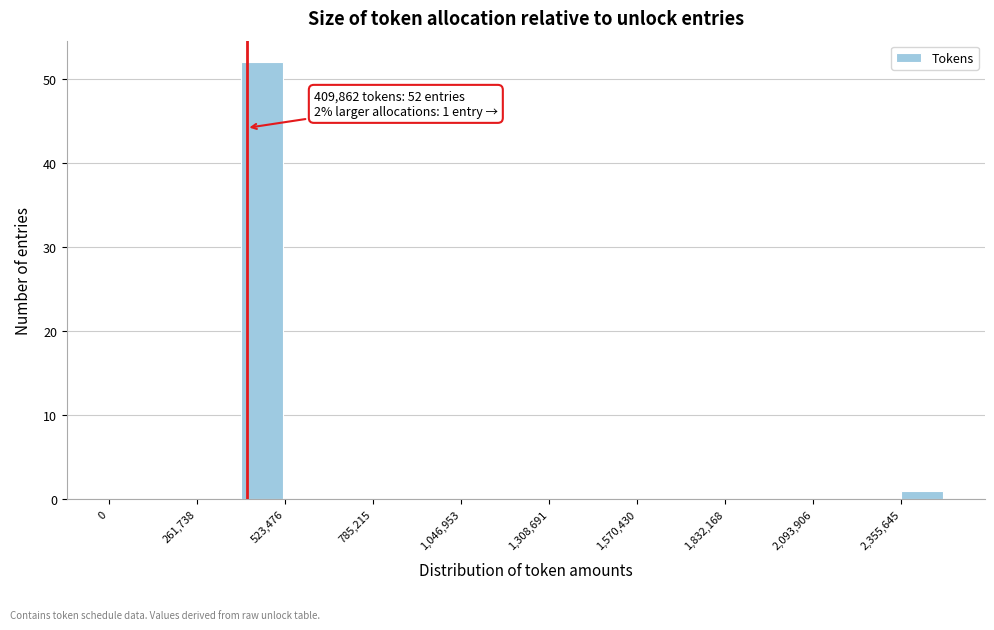

Read against the x-axis, roughly where is the centre of the tallest bar?

450000